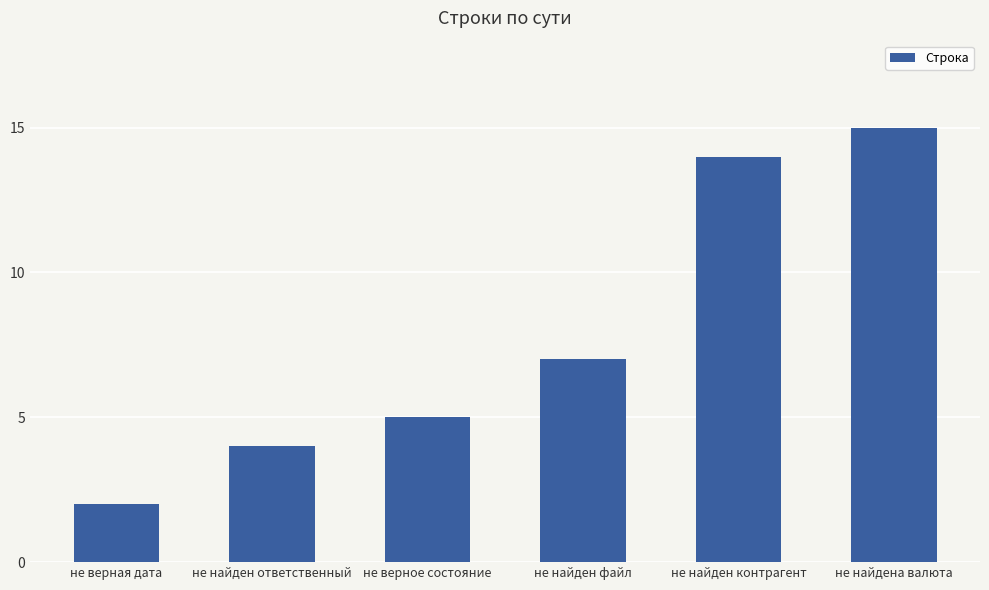

Does the chart contain stacked bars?

No